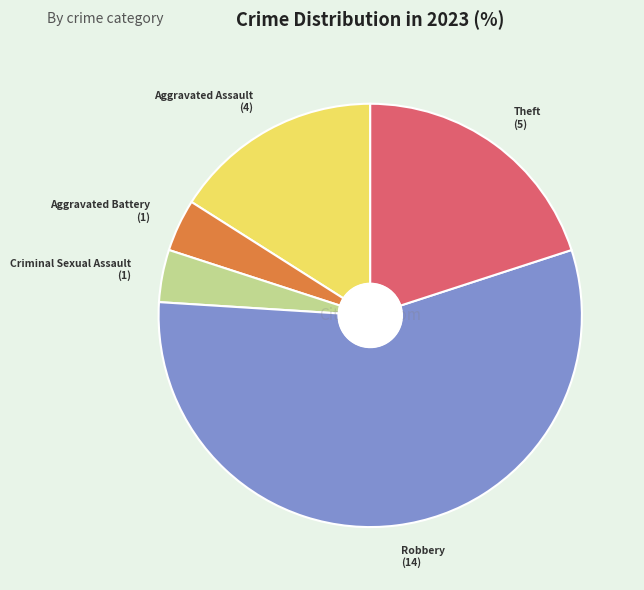

Is there any slice that represents more than half of the pie?

Yes